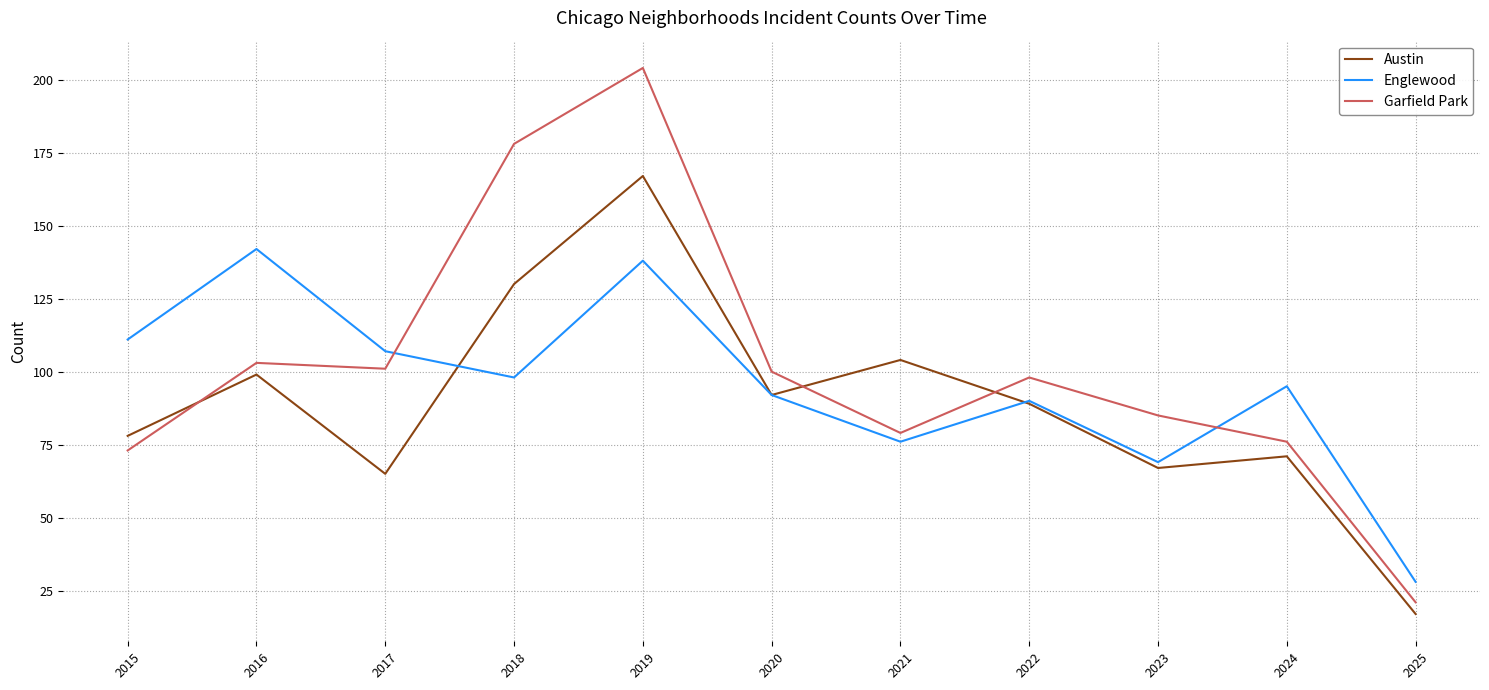

True or false: Englewood has a value of 95 at 2024.

True